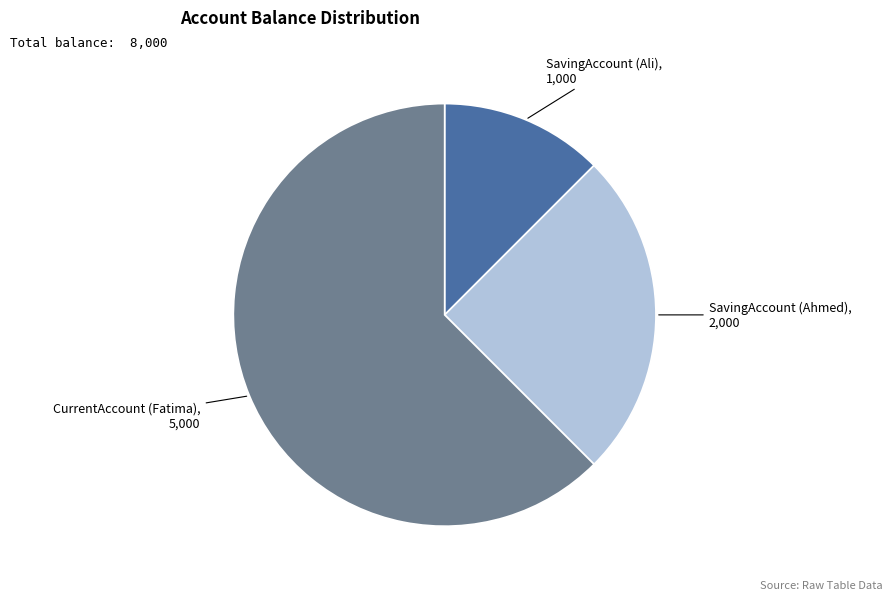

Is there any slice that represents more than half of the pie?

Yes